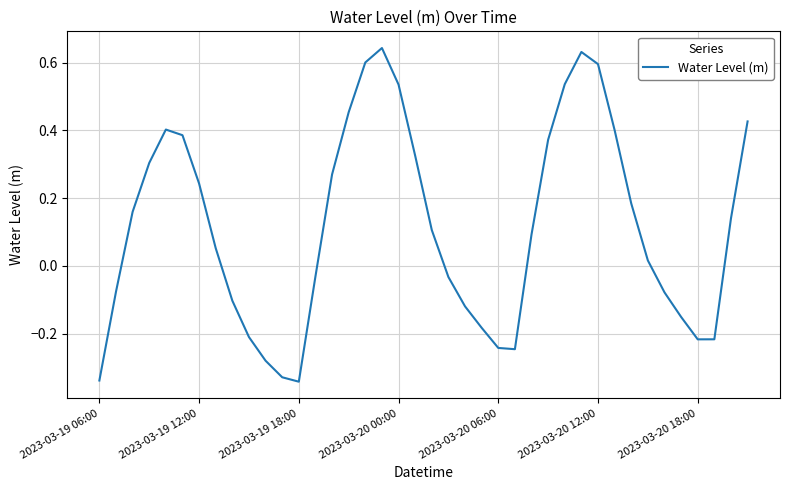

How many interior local peaks (higher than both neighbors) does the data have?

3